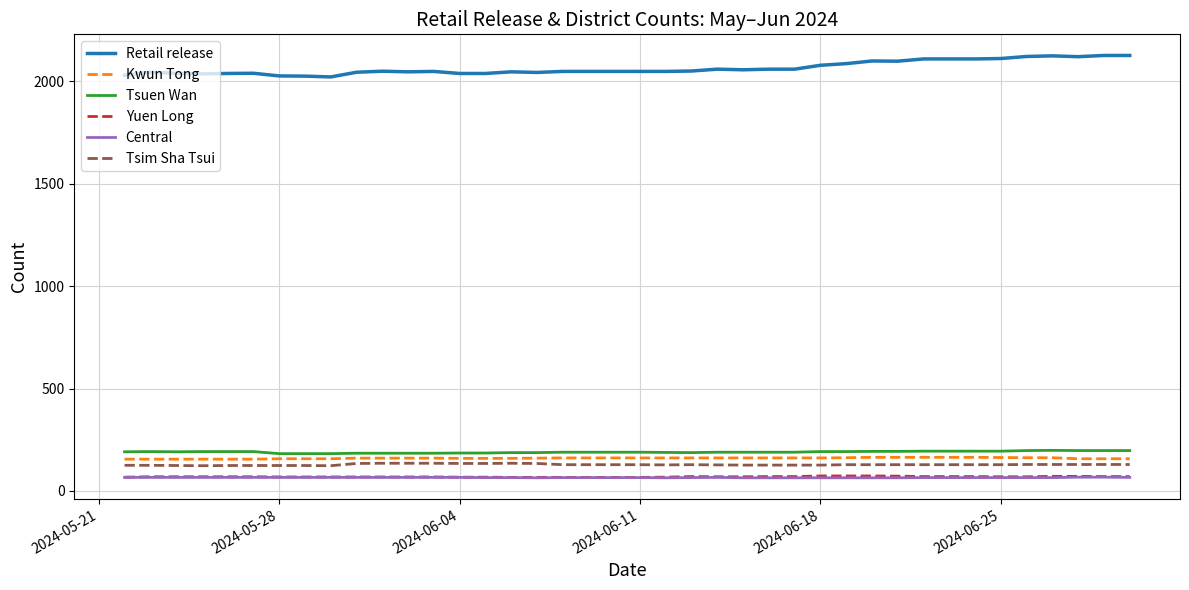

What is the greatest value displayed?

2127